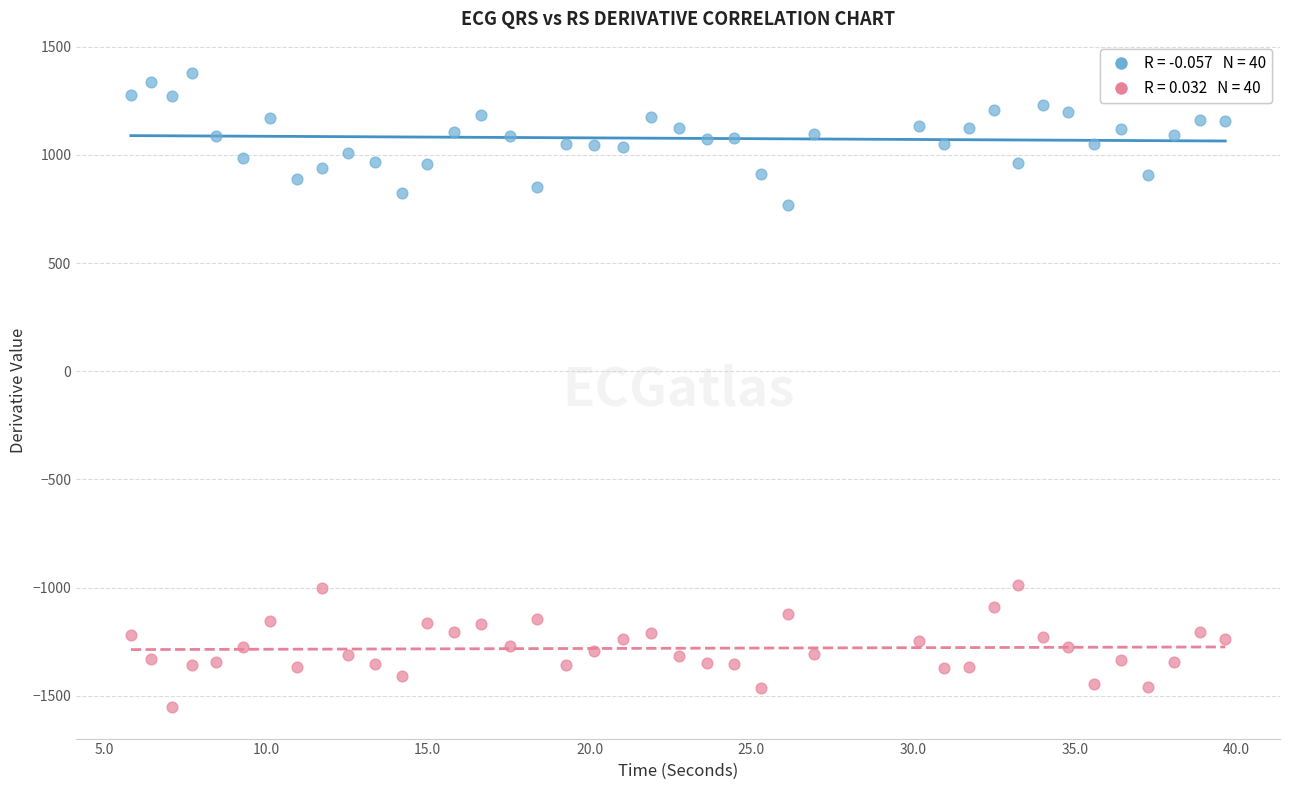

Across all series, what Y value is closest to -87?

770.4